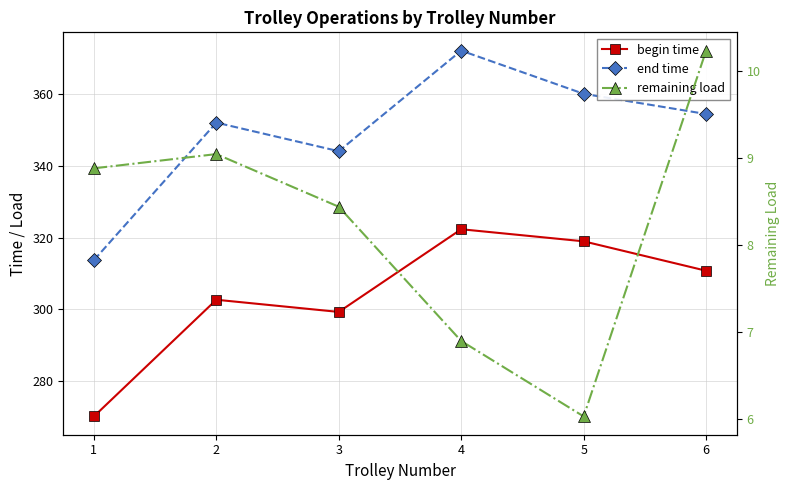

At which category does remaining load reach its first local valley?

5